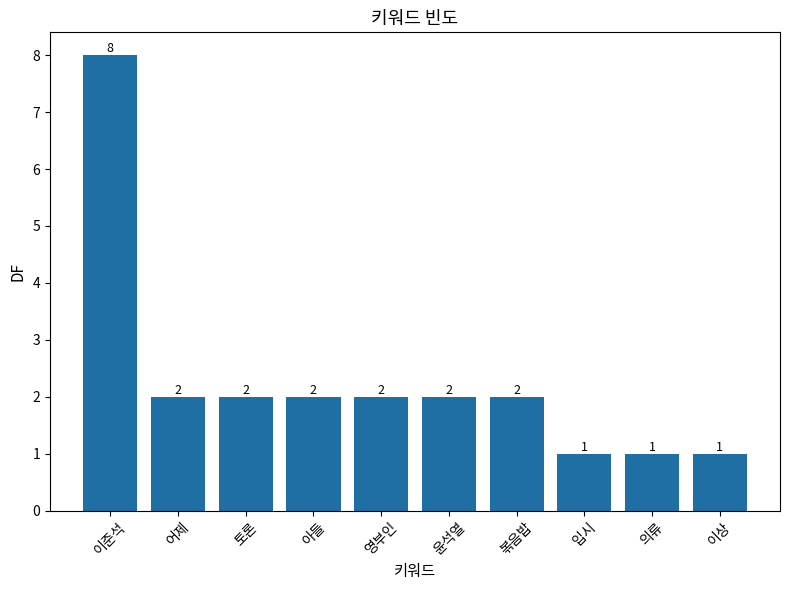

What is the difference between the maximum and minimum values?

7